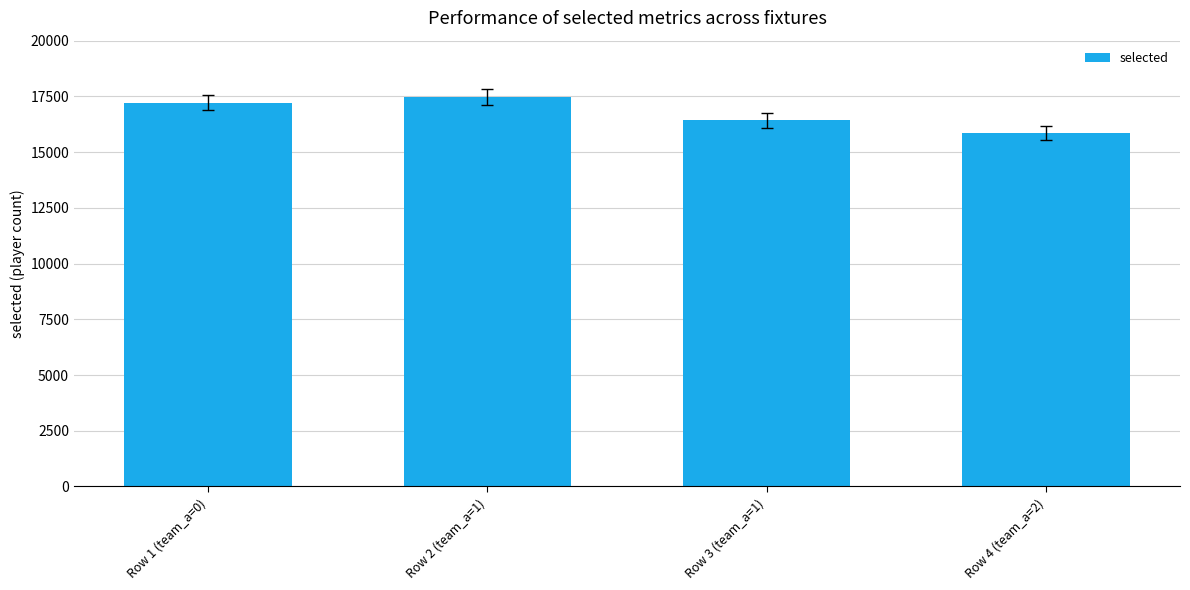

Where is the data nearest to the value 16672?

Row 3 (team_a=1)